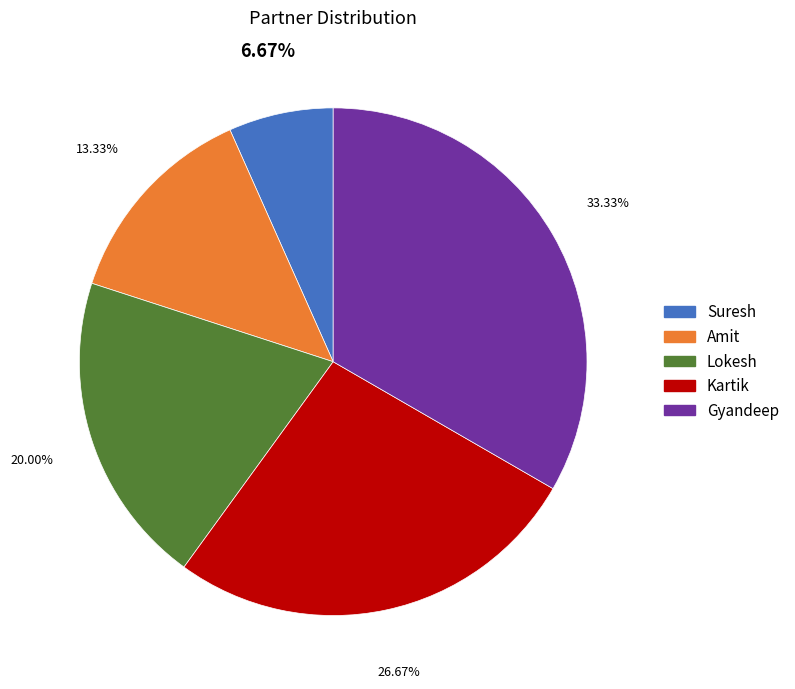

Does any single category account for the majority?

No